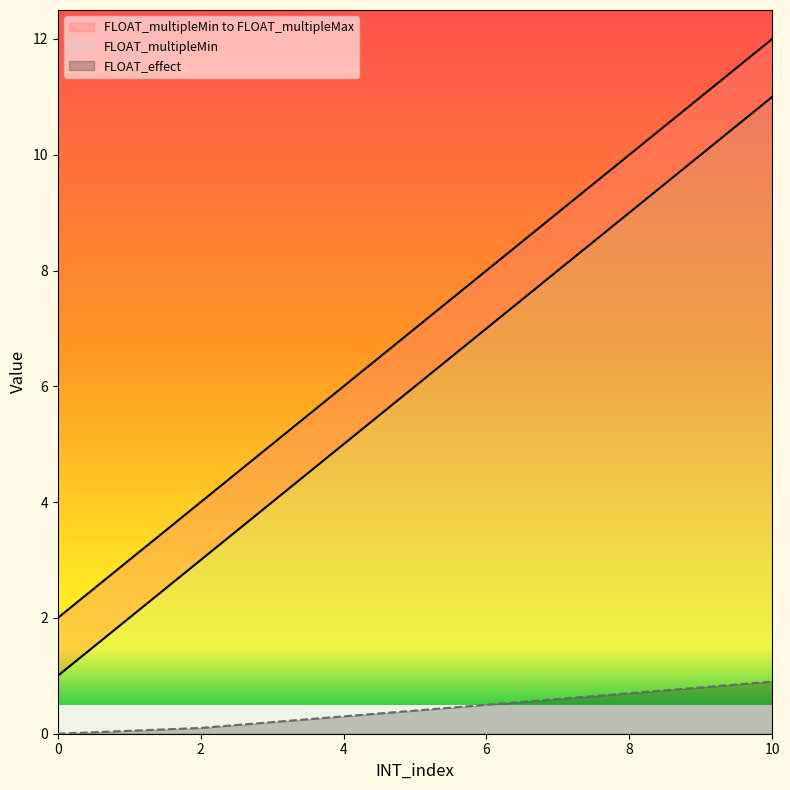

What is the difference between the maximum and minimum values in the FLOAT_multipleMin series?

10.0